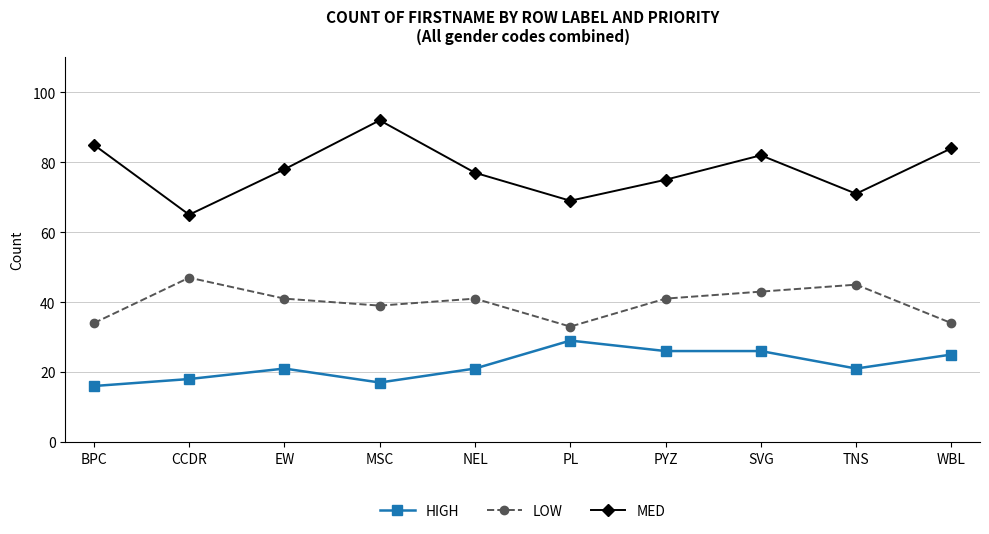

What is the minimum value for LOW?

33